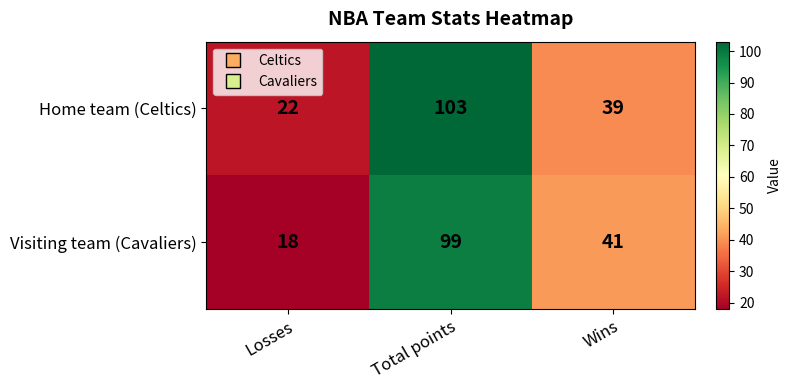

At Total points, list the series in order from smallest to largest.

Visiting team (Cavaliers), Home team (Celtics)